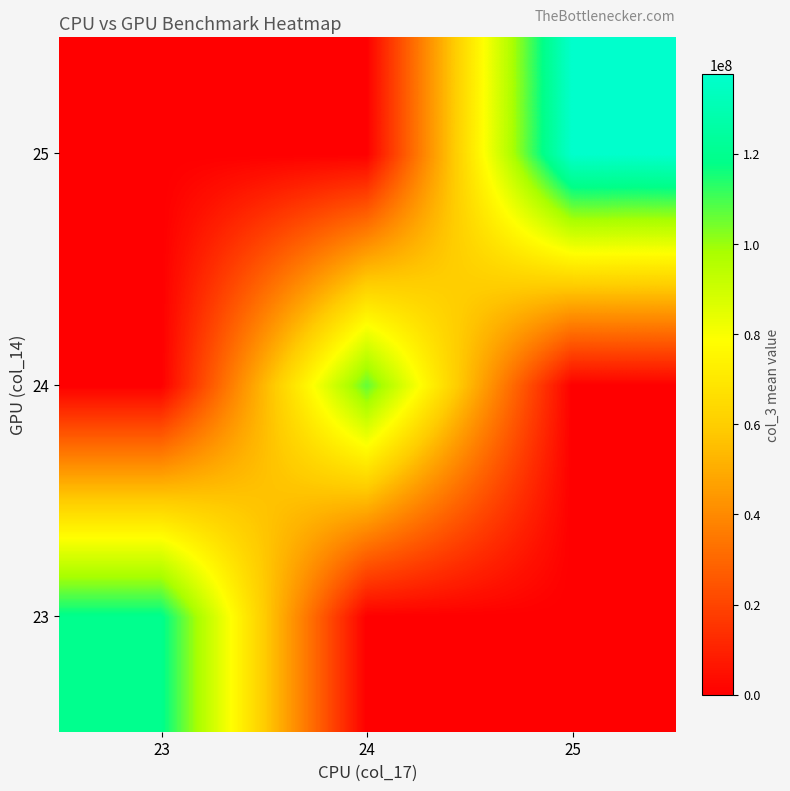

Reading right to left, extract all data points from this chart.

23: 25=0.0	24=0.0	23=119381296.0
24: 25=0.0	24=106417051.2	23=0.0
25: 25=137649311.3	24=0.0	23=0.0